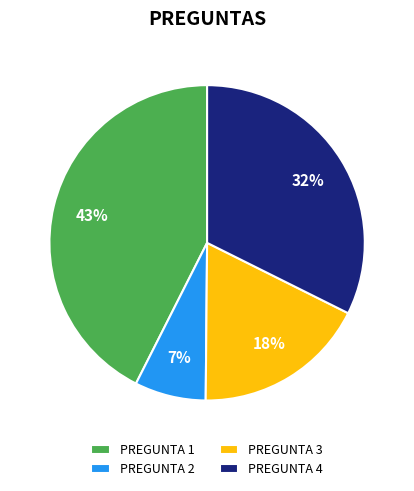

How many segments does this pie chart have?

4